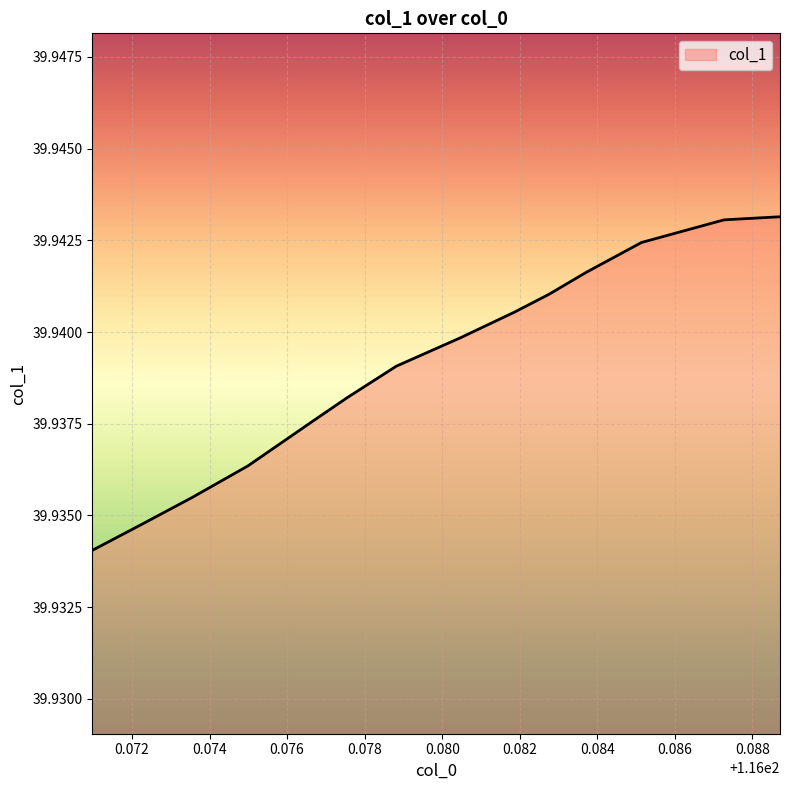

List the labels in order of value, largest first.

116.088711, 116.087267, 116.08514, 116.08372, 116.082749, 116.08187, 116.080465, 116.07882, 116.07755, 116.076633, 116.07499, 116.073556, 116.072275, 116.07098